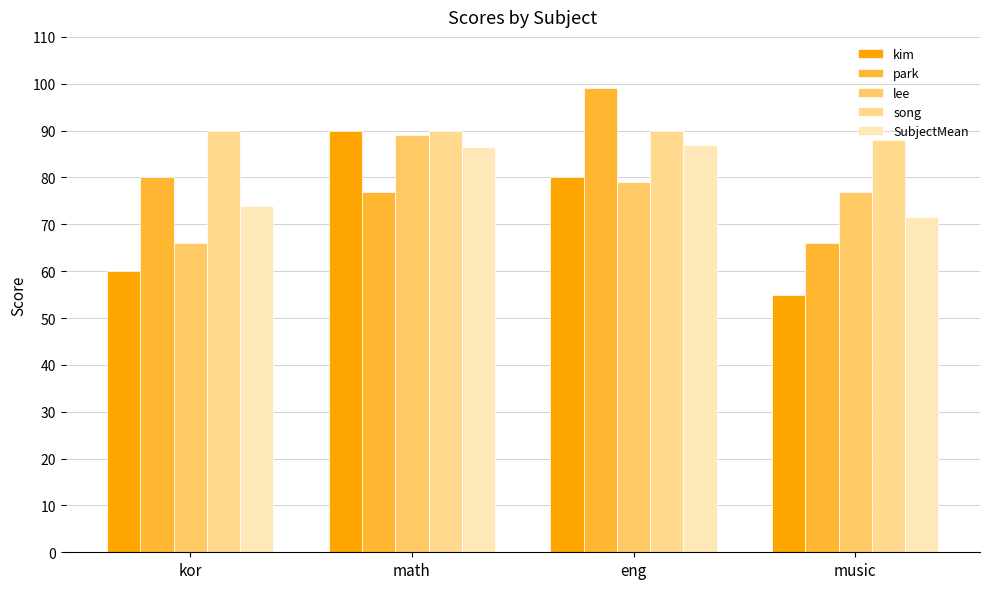

What are all the series names shown in the legend?

kim, park, lee, song, SubjectMean